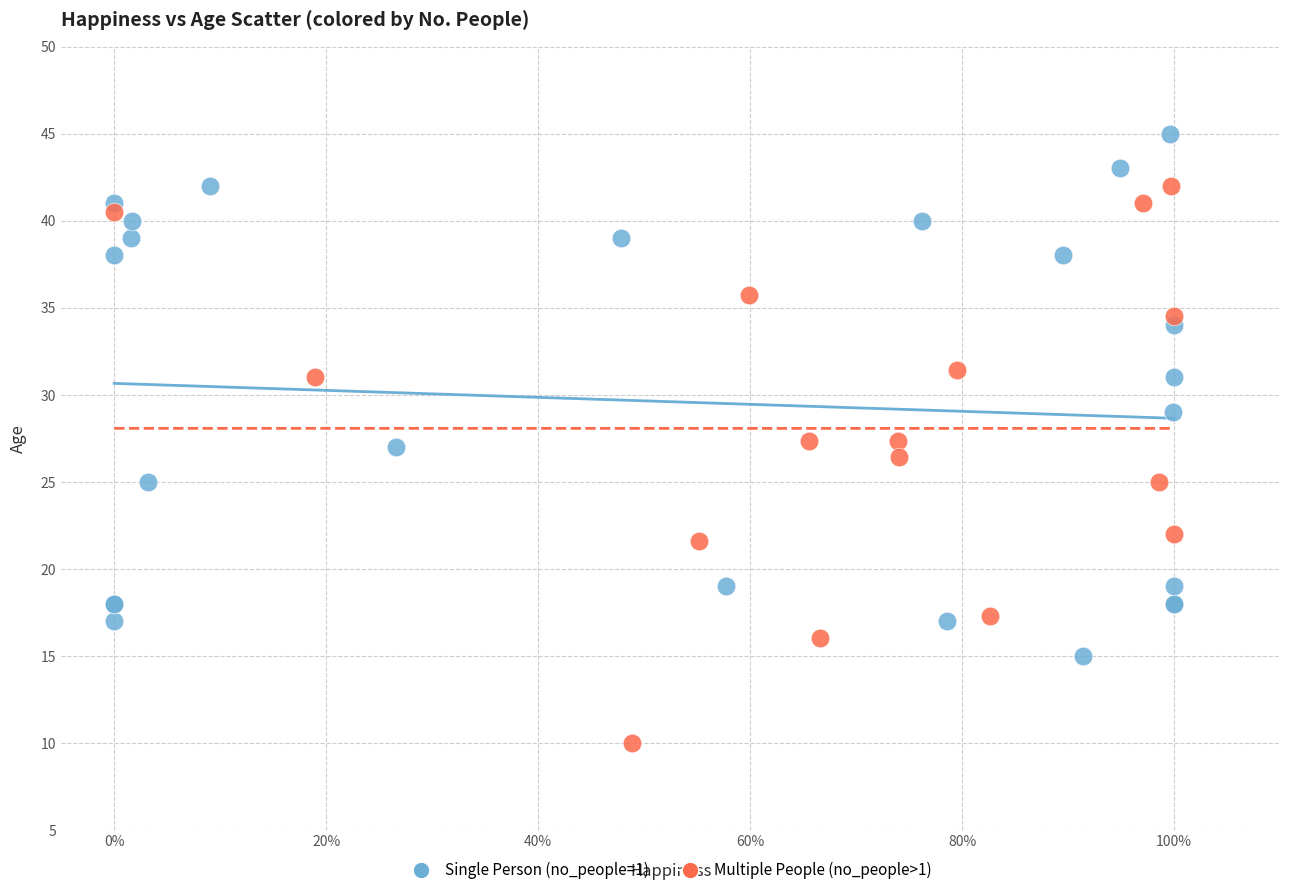

Which series reaches the maximum Y coordinate?

Single Person (no_people=1)